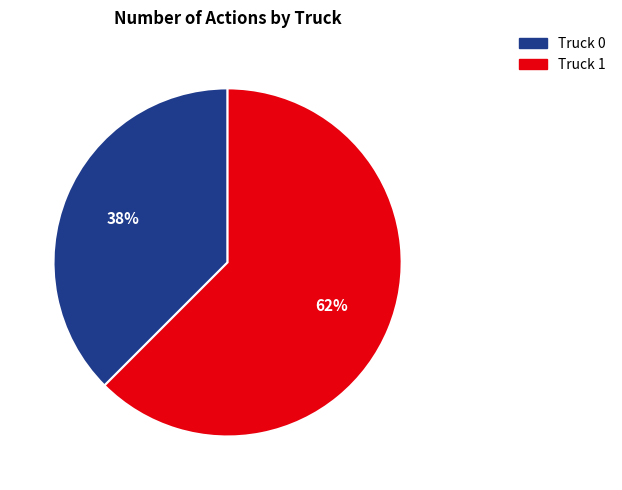

Which slice is the smallest?

Truck 0